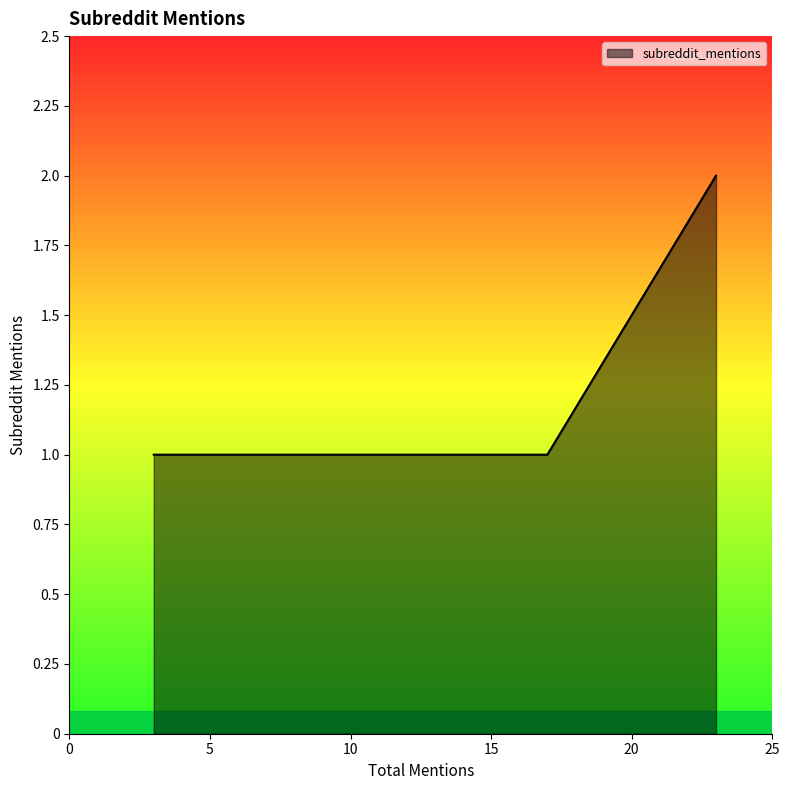

What is the average value?

1